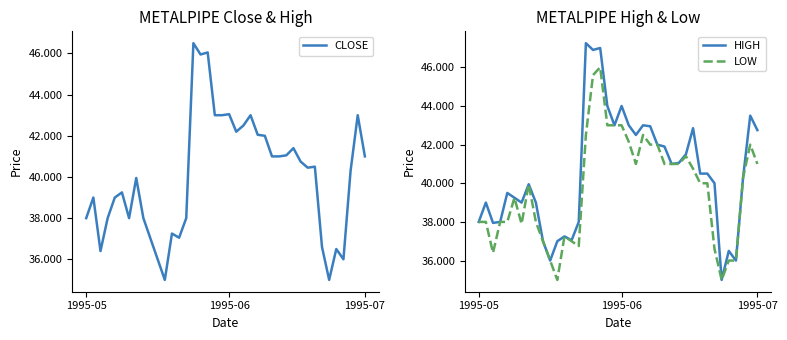

Where is HIGH nearest to the value 41?

27